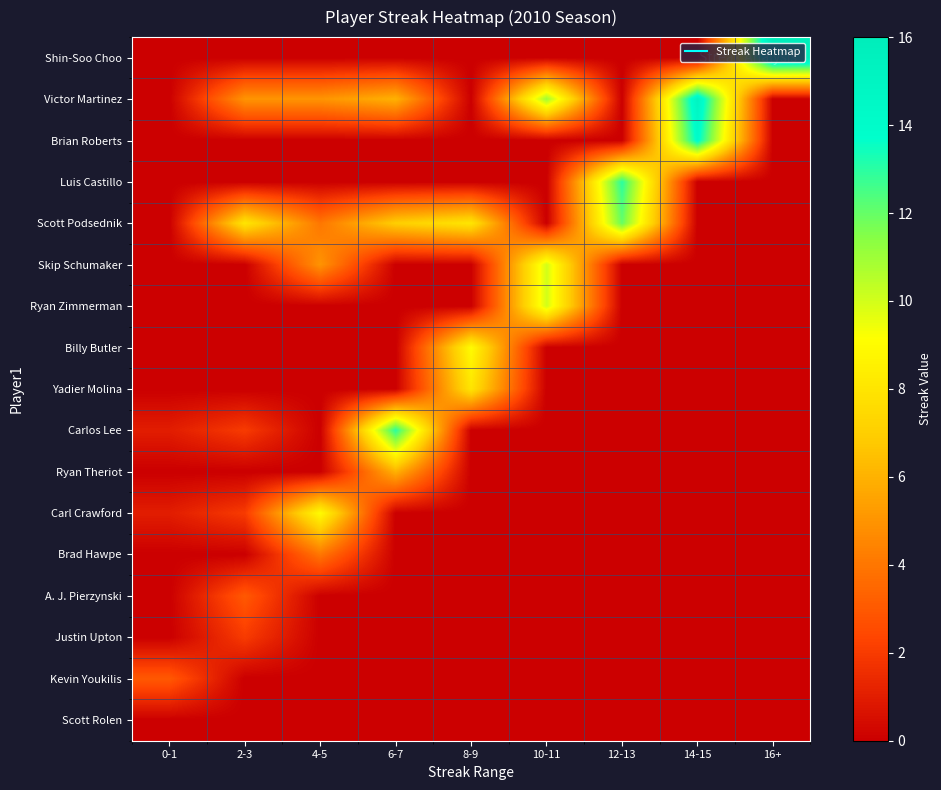

Reading left to right, transcribe all the data shown in this chart.

row_0: 0	0	0	0	0	0	0	0	16
row_1: 0	5	5	6	0	11	0	15	0
row_2: 0	0	0	0	0	0	0	14	0
row_3: 0	0	0	0	0	0	13	0	0
row_4: 0	8	4	7	8	0	12	0	0
row_5: 0	0	5	0	0	10	0	0	0
row_6: 0	0	0	0	0	10	0	0	0
row_7: 0	0	0	0	9	0	0	0	0
row_8: 0	0	0	0	8	0	0	0	0
row_9: 1	2	0	13	0	0	0	0	0
row_10: 0	0	0	6	0	0	0	0	0
row_11: 1	2	9	0	0	0	0	0	0
row_12: 0	0	4	0	0	0	0	0	0
row_13: 0	3	0	0	0	0	0	0	0
row_14: 0	2	0	0	0	0	0	0	0
row_15: 3	0	0	0	0	0	0	0	0
row_16: 0	0	0	0	0	0	0	0	0